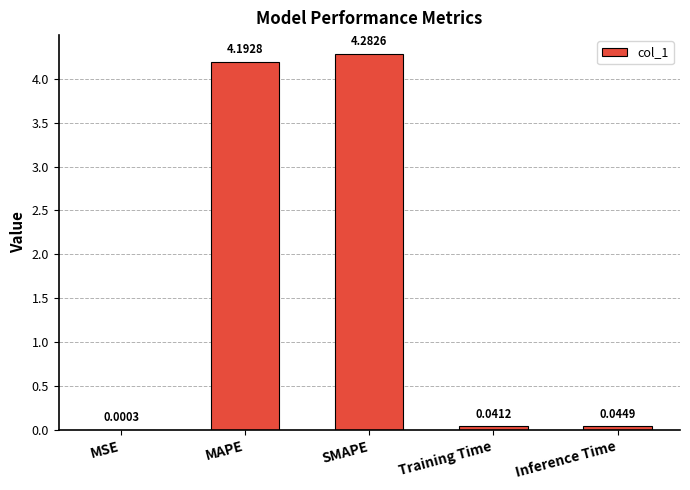

What is the sum of all values?

8.6